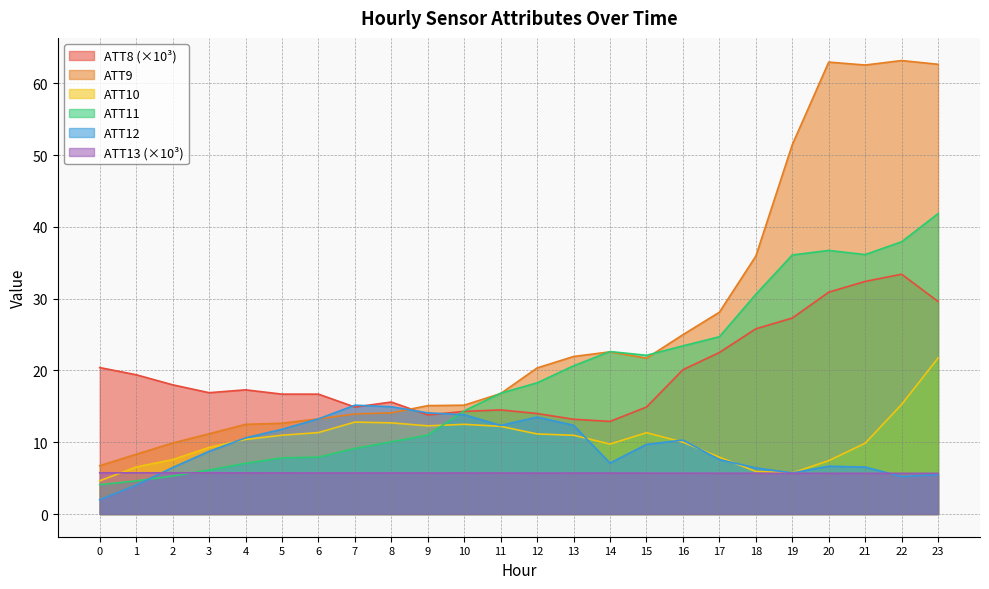

What is the difference between the maximum and minimum values in the ATT11 series?

37.8